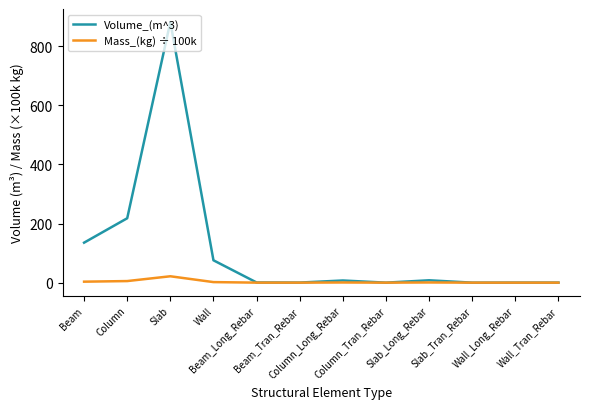

Rank the series by their maximum value, from highest to lowest.

Volume_(m^3), Mass_(kg) ÷ 100k